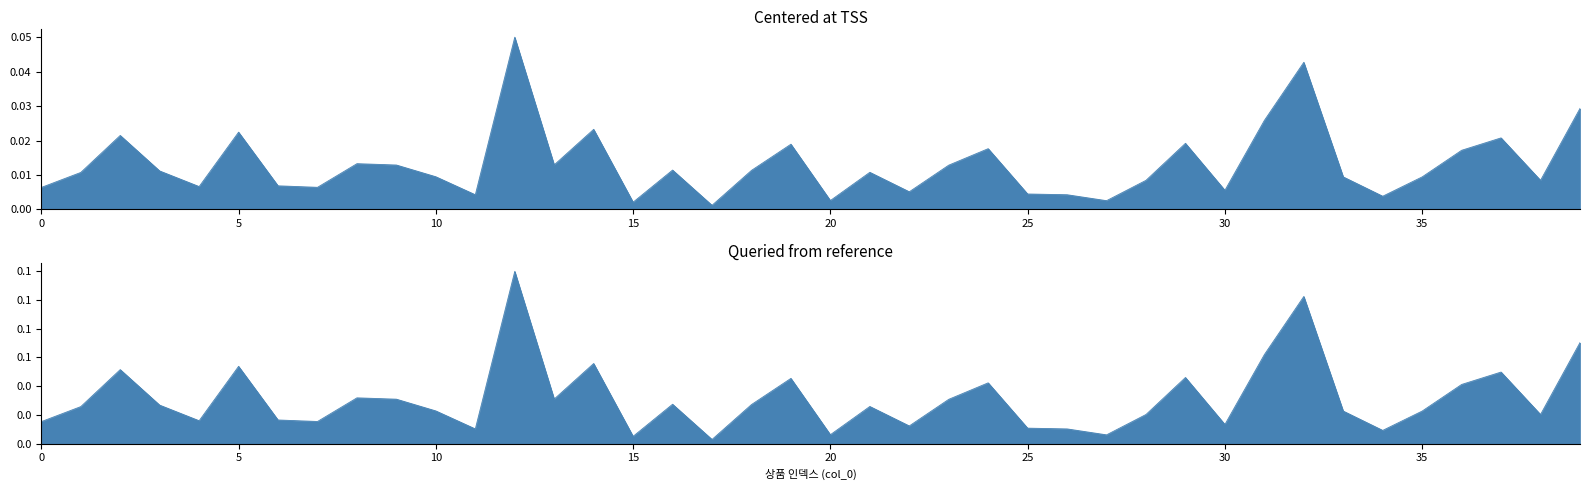

Which label corresponds to the smallest value in the chart?

17